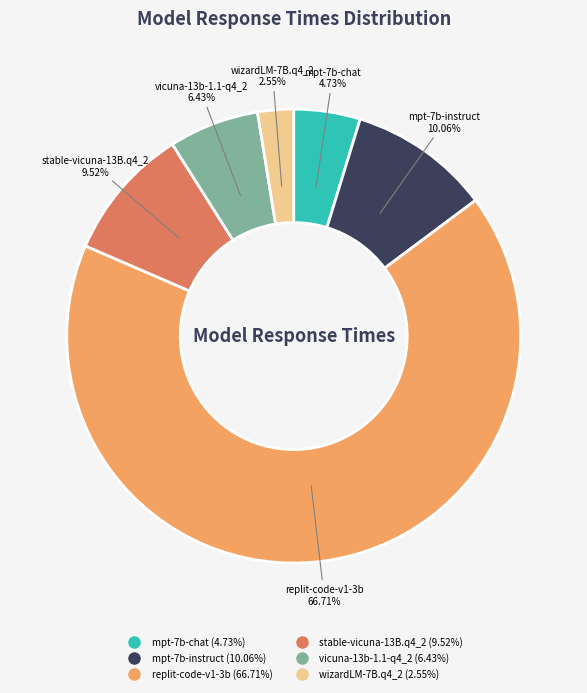

To the nearest percent, what is the combined percentage of vicuna-13b-1.1-q4_2 and mpt-7b-chat?

11%